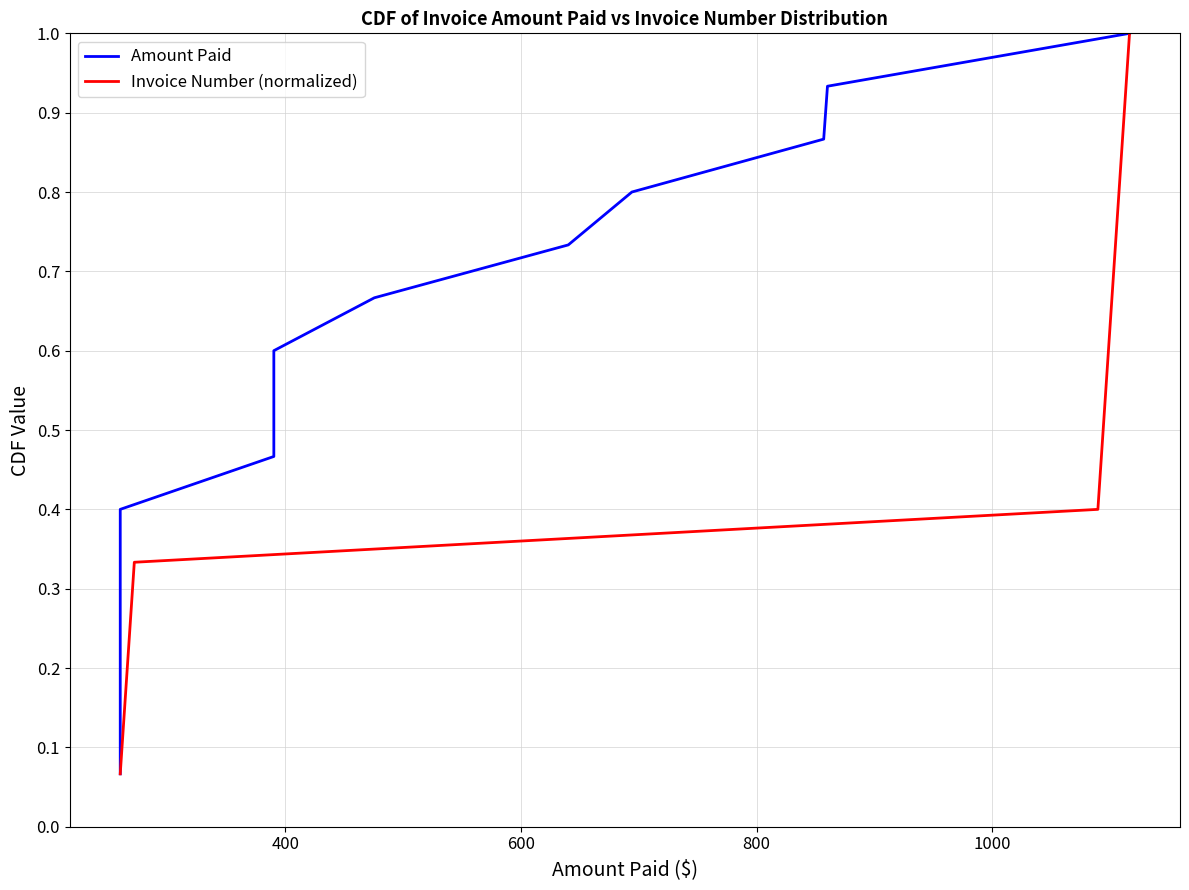

Is the value of Amount Paid at 1000 greater than the value of Invoice Number (normalized) at 12?

No